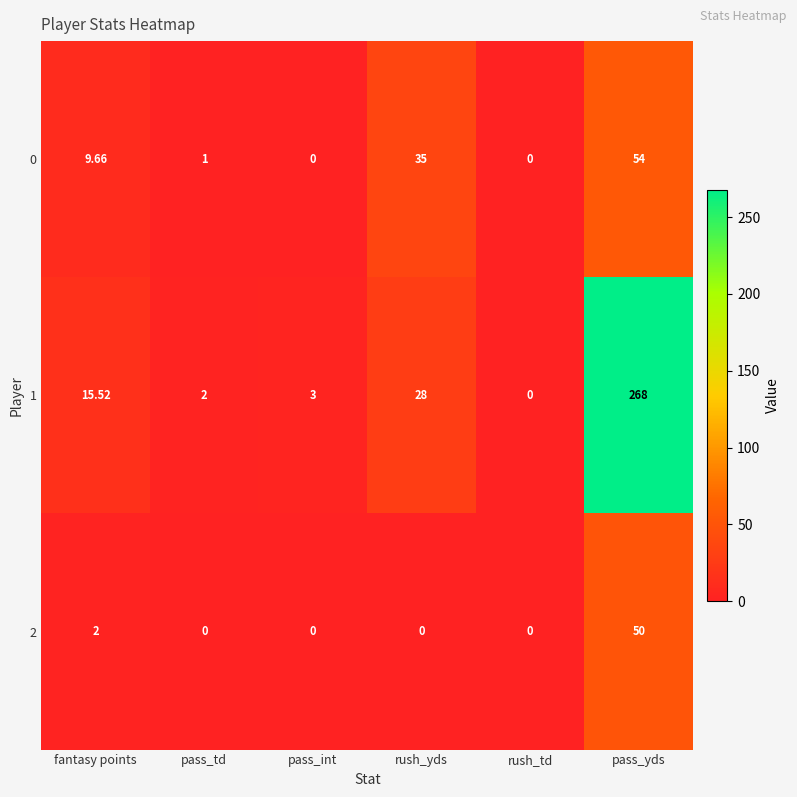

At which category is the sum across all series the highest?

pass_yds